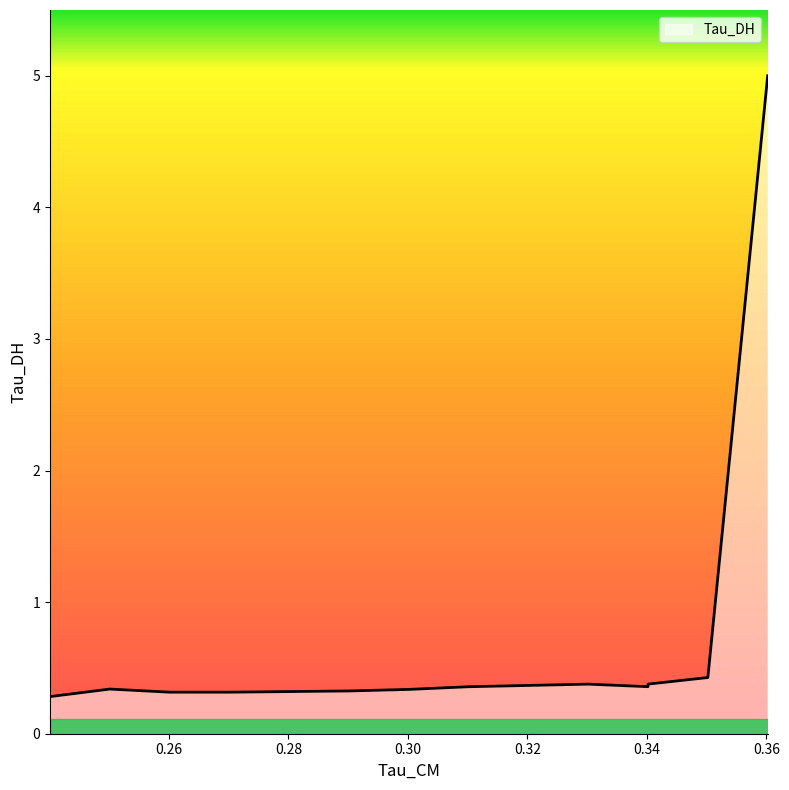

What is the average value?

0.7